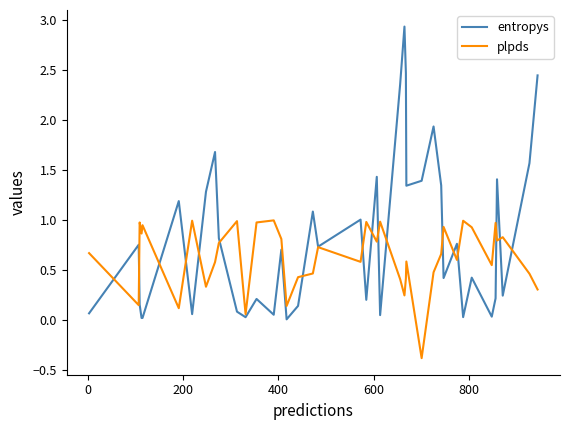

What is the sum of all entropys values?

33.0